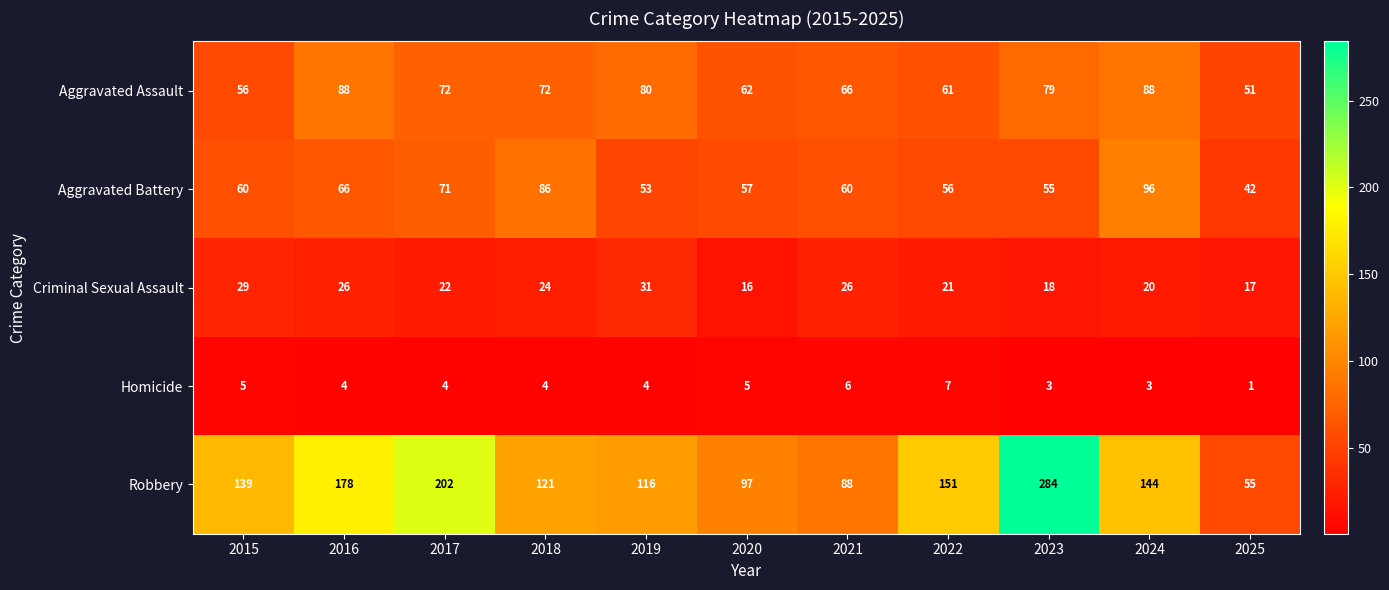

True or false: Aggravated Battery has a value of 38 at 2015.

False